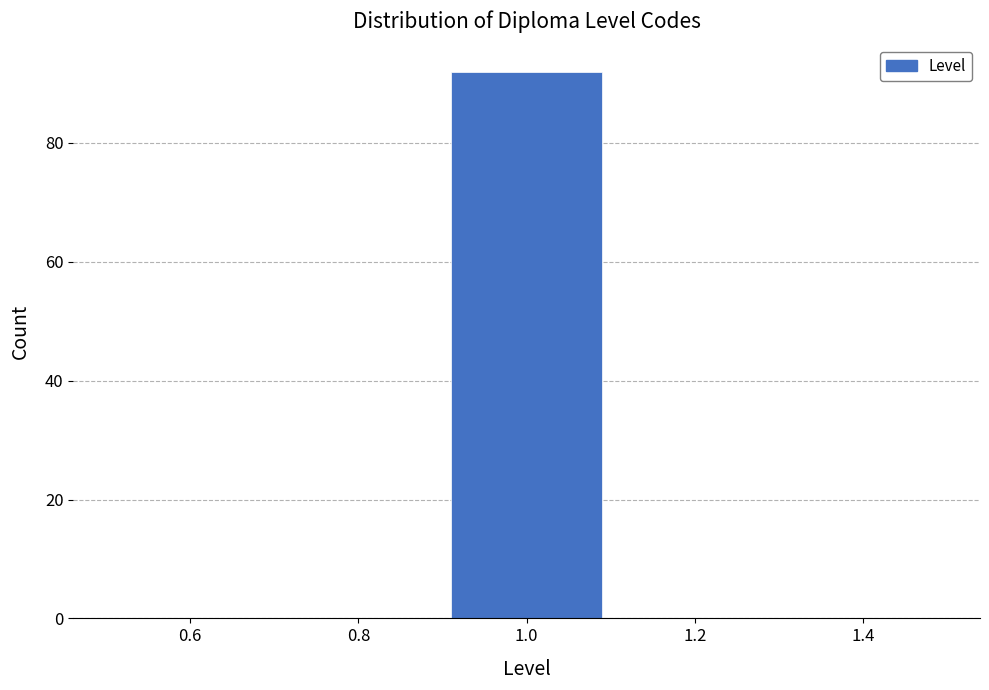

What is the height of the bar covering 0.9 to 1.1 on the x-axis? The values are not printed on the chart, so give them approximately, as read against the axis.

92